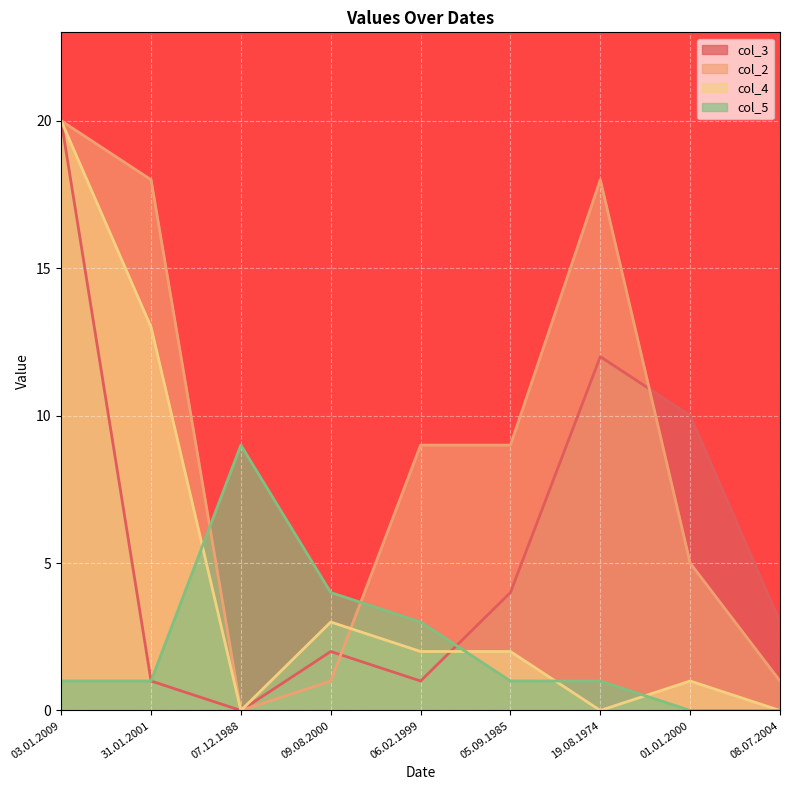

Is the value of col_5 at 03.01.2009 greater than the value of col_4 at 19.08.1974?

Yes